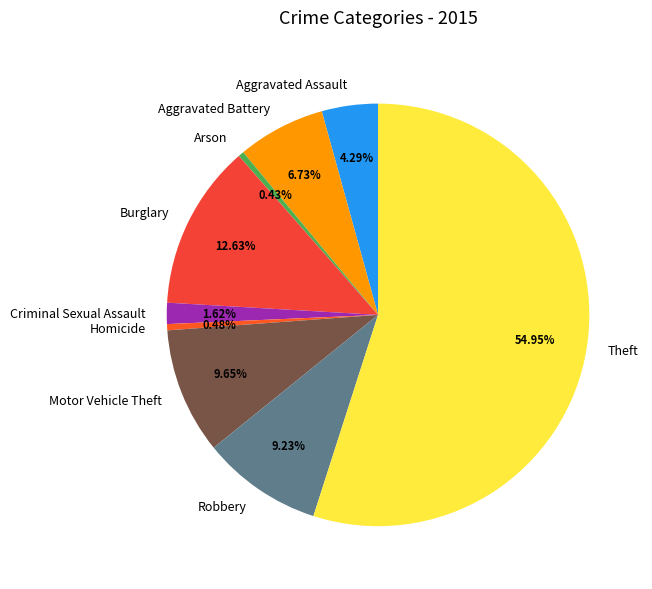

What percentage is the Aggravated Assault slice, to the nearest percent?

4%